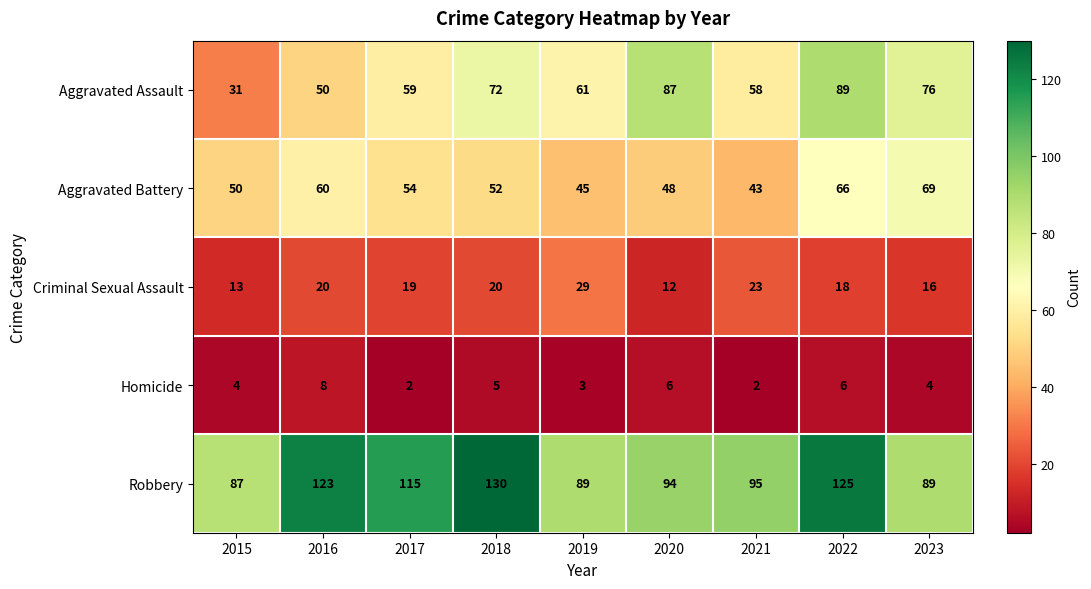

What is the difference between the maximum and minimum values in the Aggravated Assault series?

58